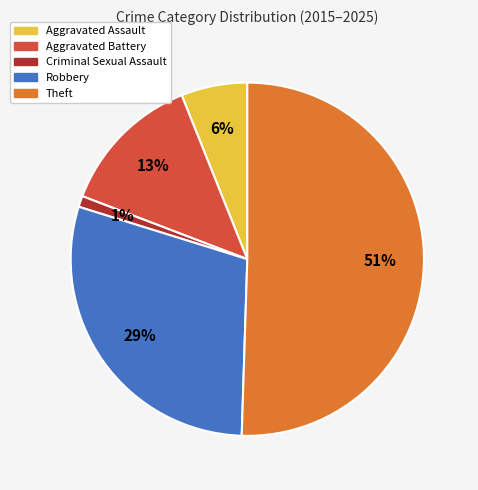

To the nearest percent, what portion does Theft represent?

51%